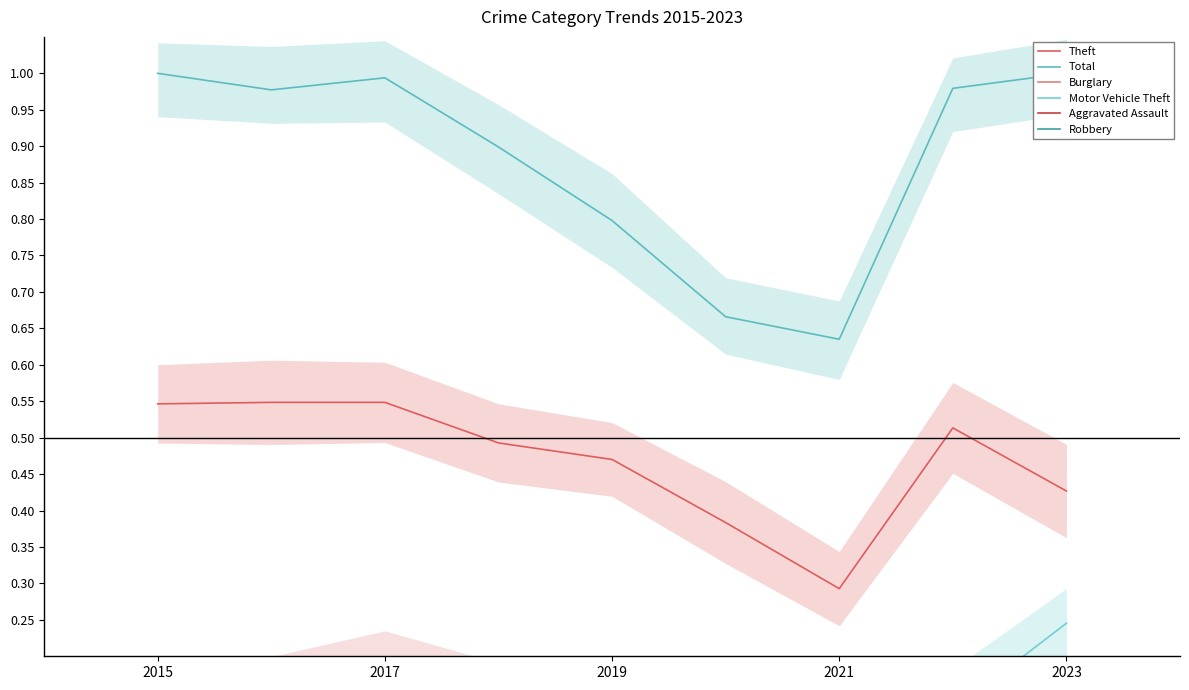

Does the chart have visible grid lines?

No